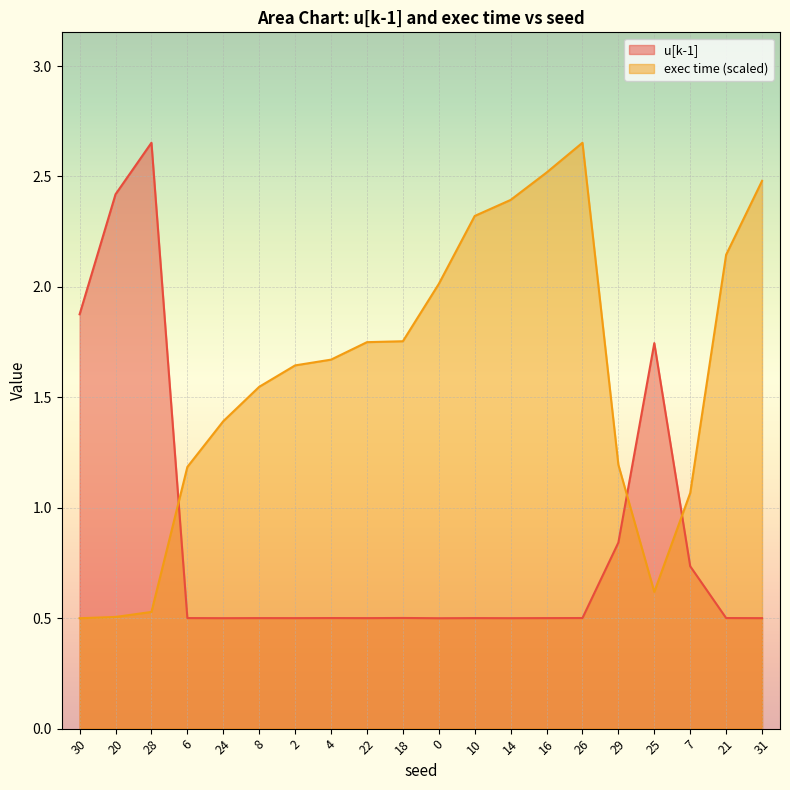

What is the difference between the highest and lowest values at 25?

1.1